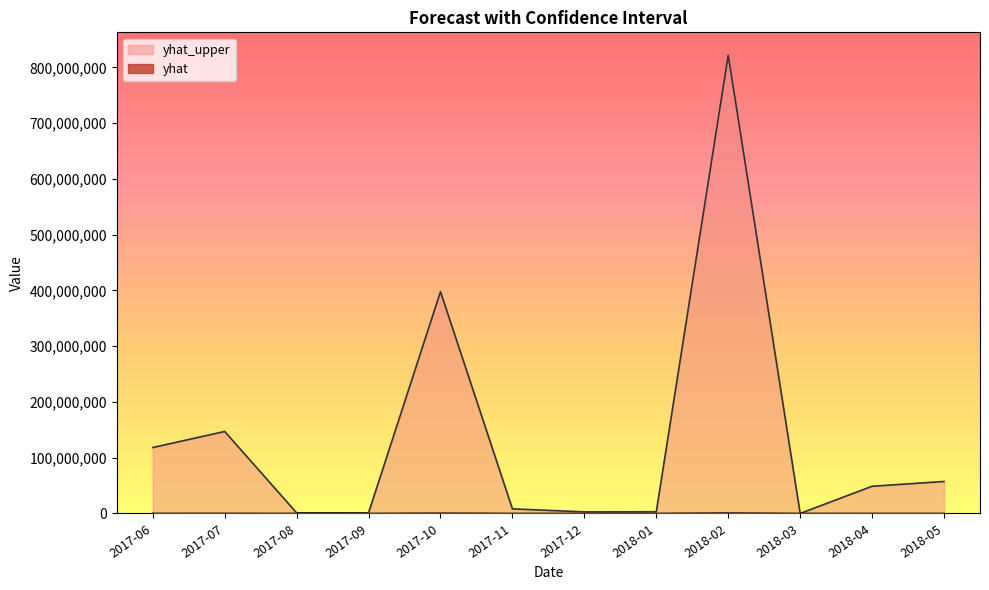

At which category does yhat_upper reach its first local valley?

2017-09